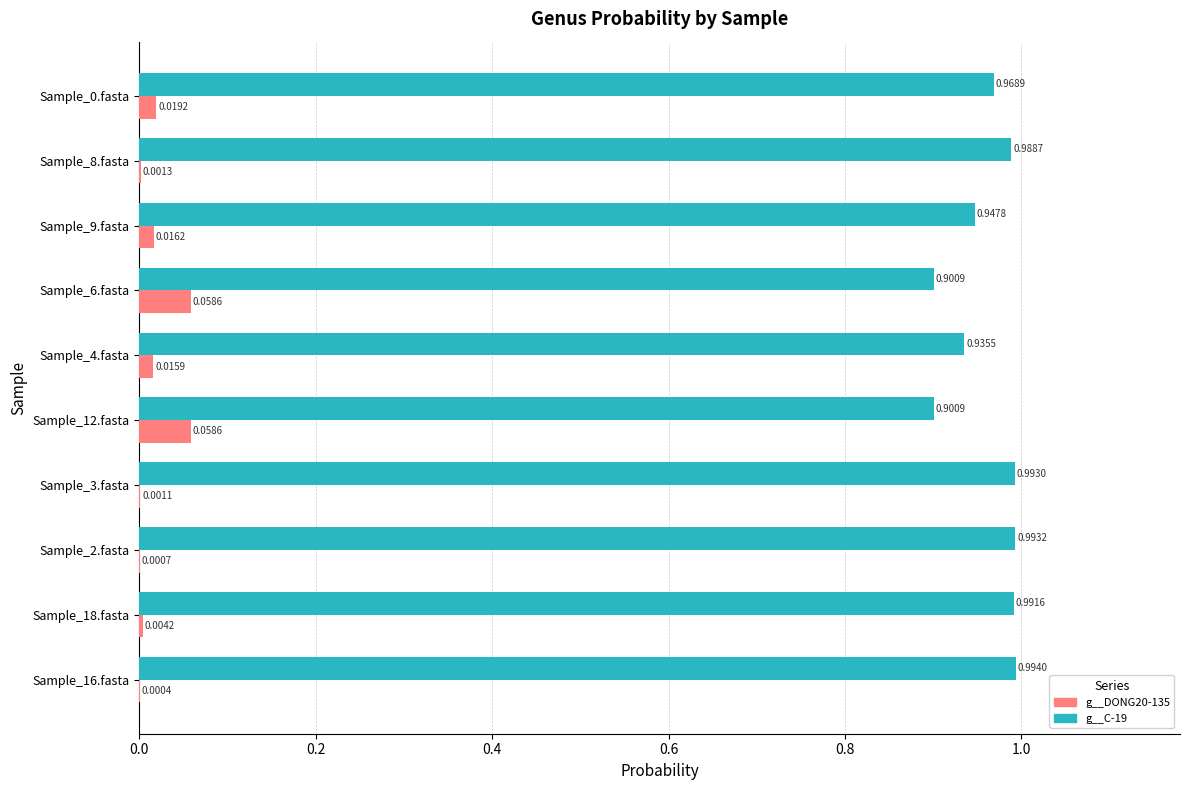

Between Sample_16.fasta and Sample_0.fasta, which series saw the biggest shift?

g__C-19